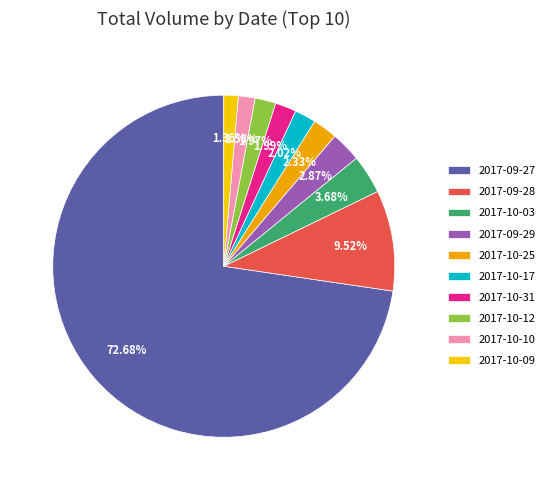

Count the number of slices in the pie.

10